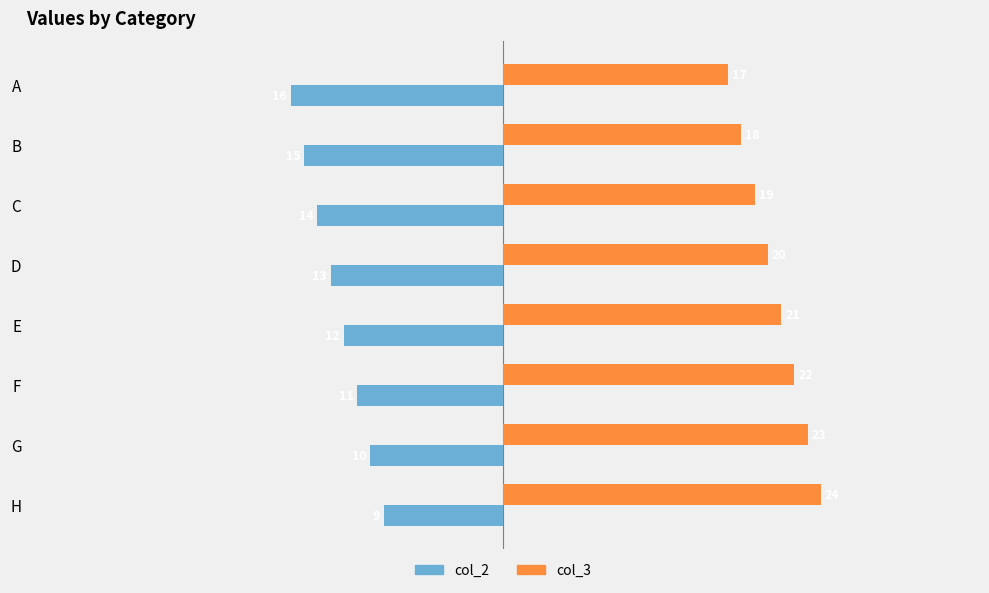

What is the difference between the highest and lowest values at B?

33